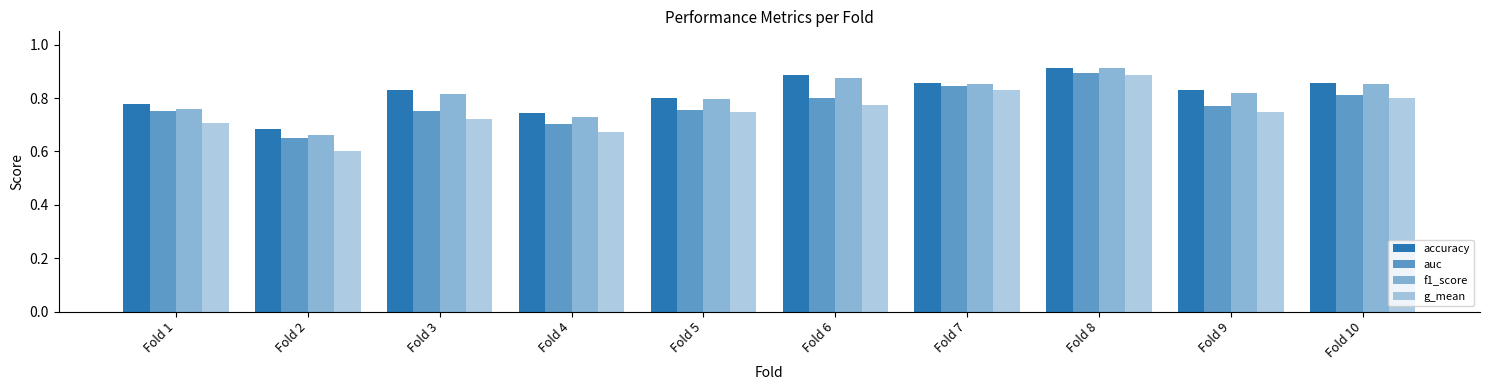

At which label does g_mean reach its peak?

Fold 8